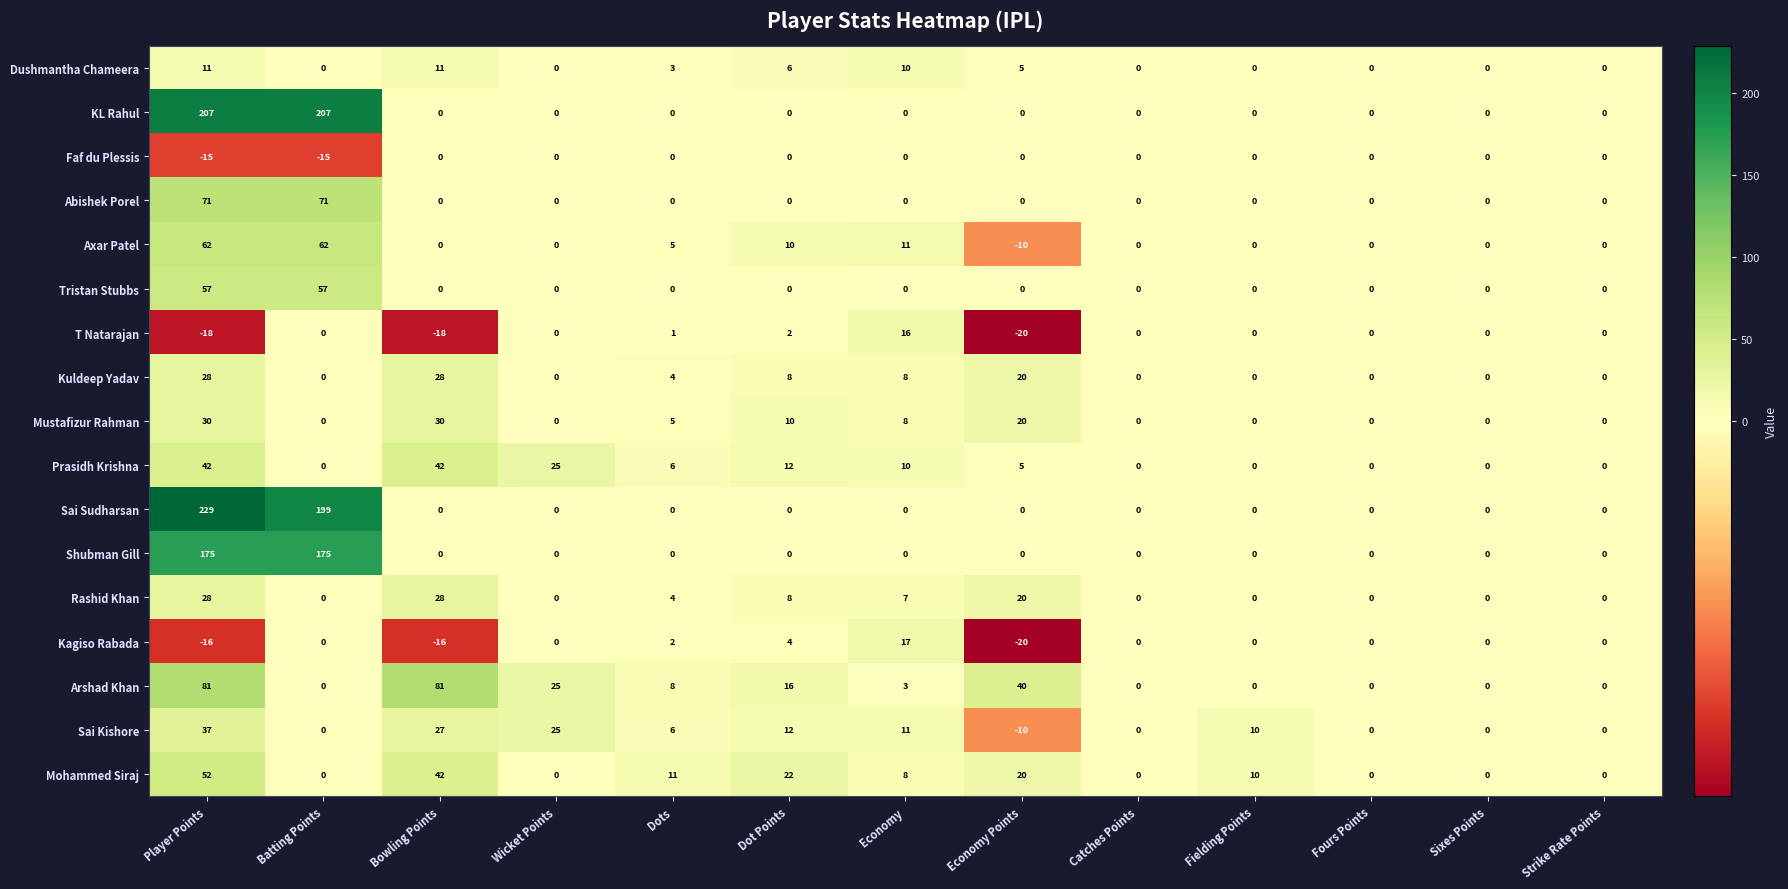

What is the difference between the maximum and second lowest values in the Shubman Gill series?

175